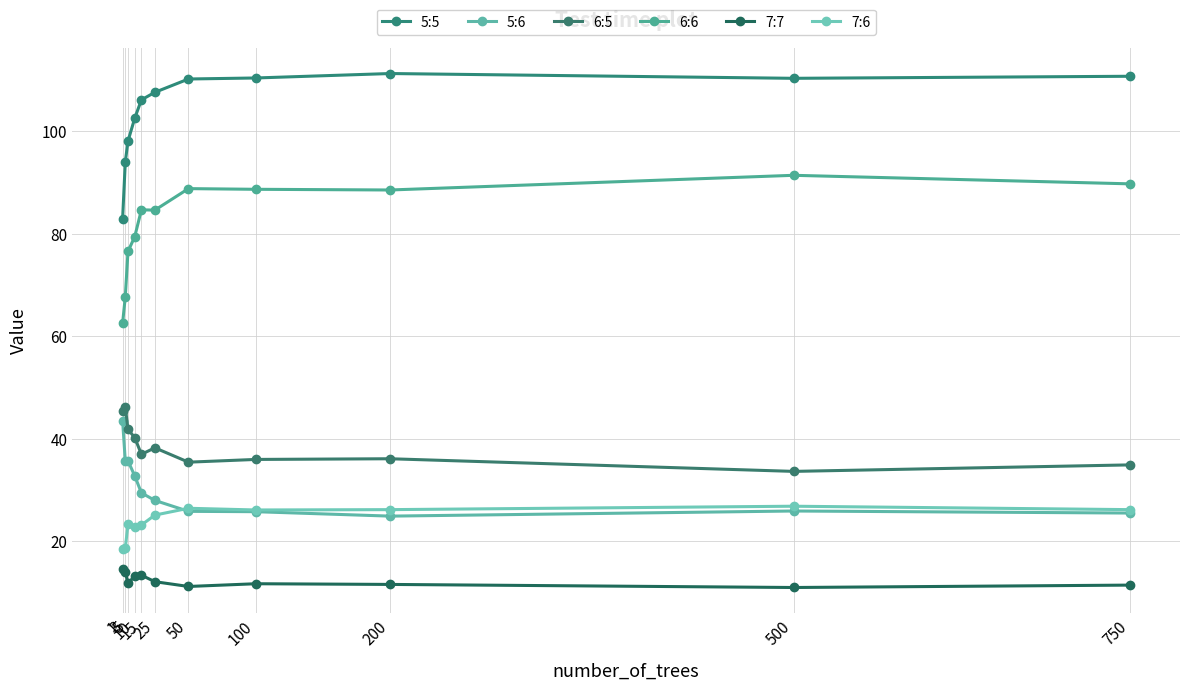

At which label is 7:6 closest to 22?

10